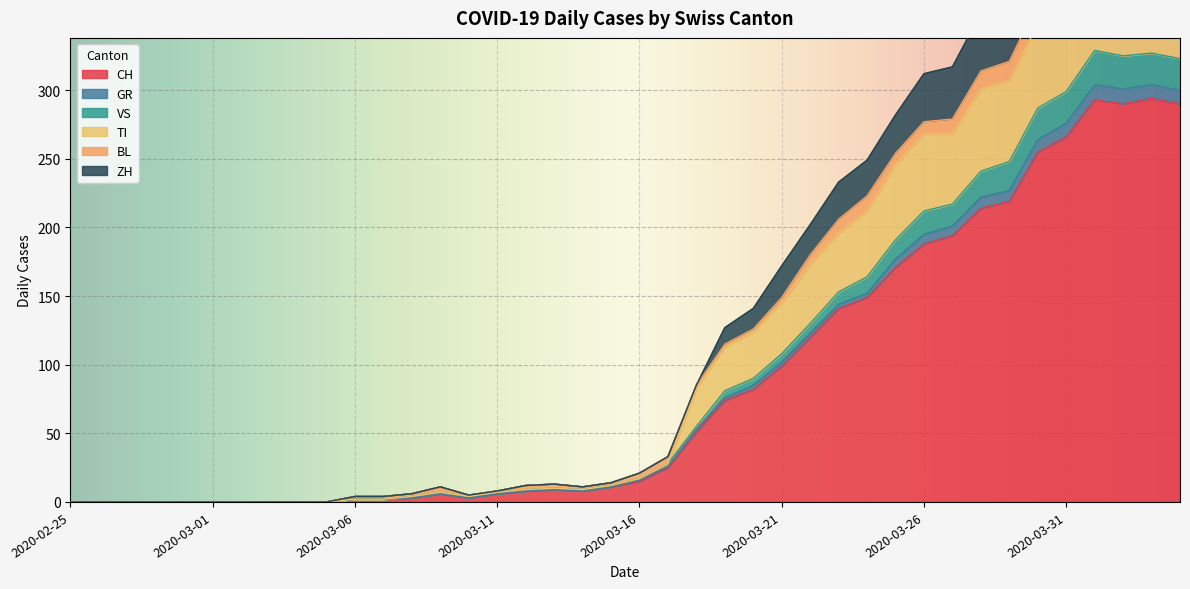

At which category is the sum across all series the highest?

2020-04-01